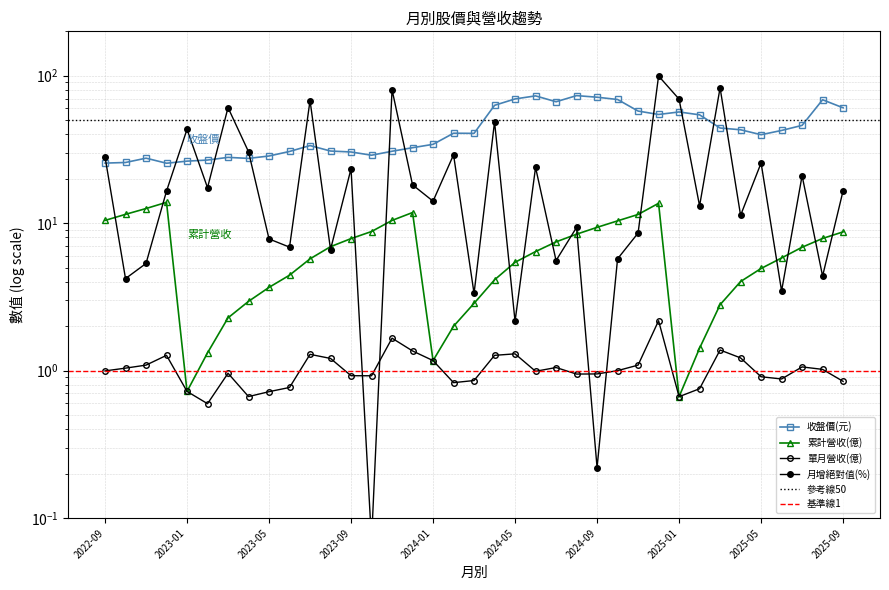

Does the chart display data point markers on the line(s)?

Yes